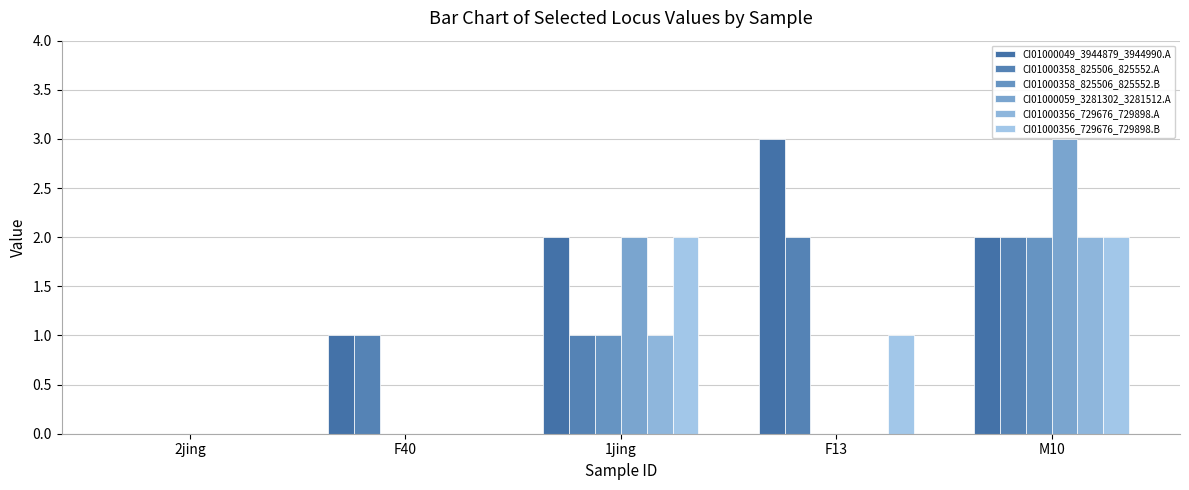

At which label does CI01000356_729676_729898.B reach its minimum?

2jing